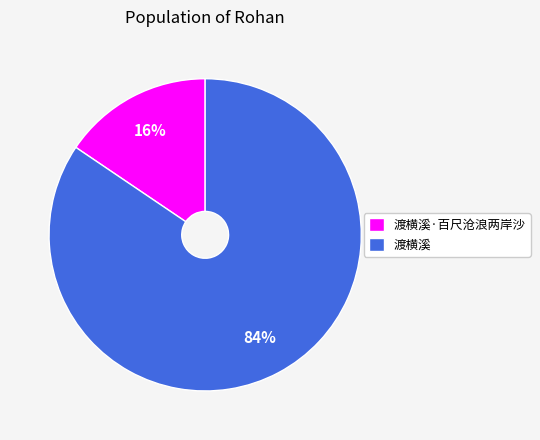

The 渡横溪·百尺沧浪两岸沙 slice represents 16% of the pie. True or false?

True